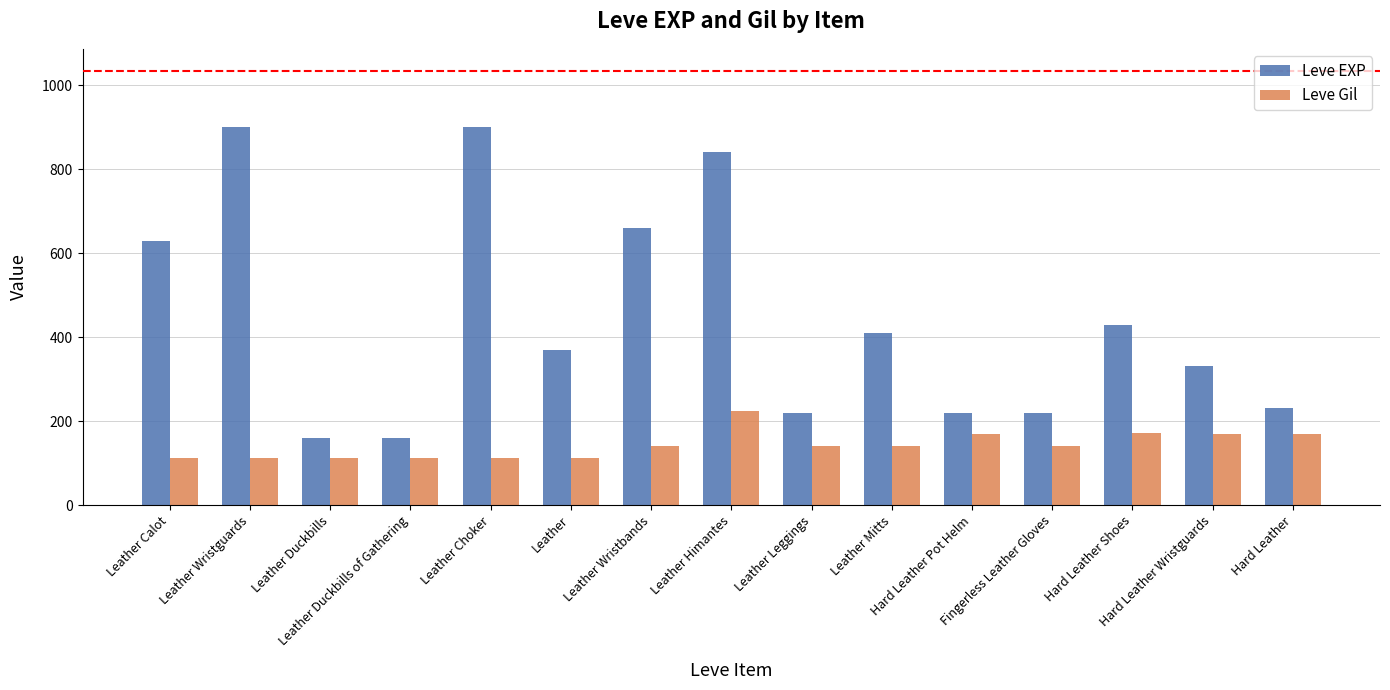

What is the difference between the highest and lowest values at Hard Leather Wristguards?

160